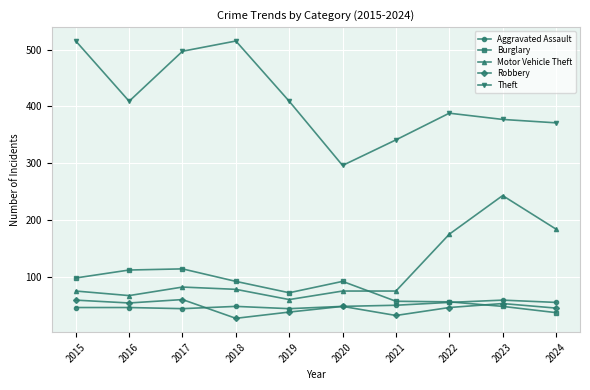

What is the smallest value displayed?

27